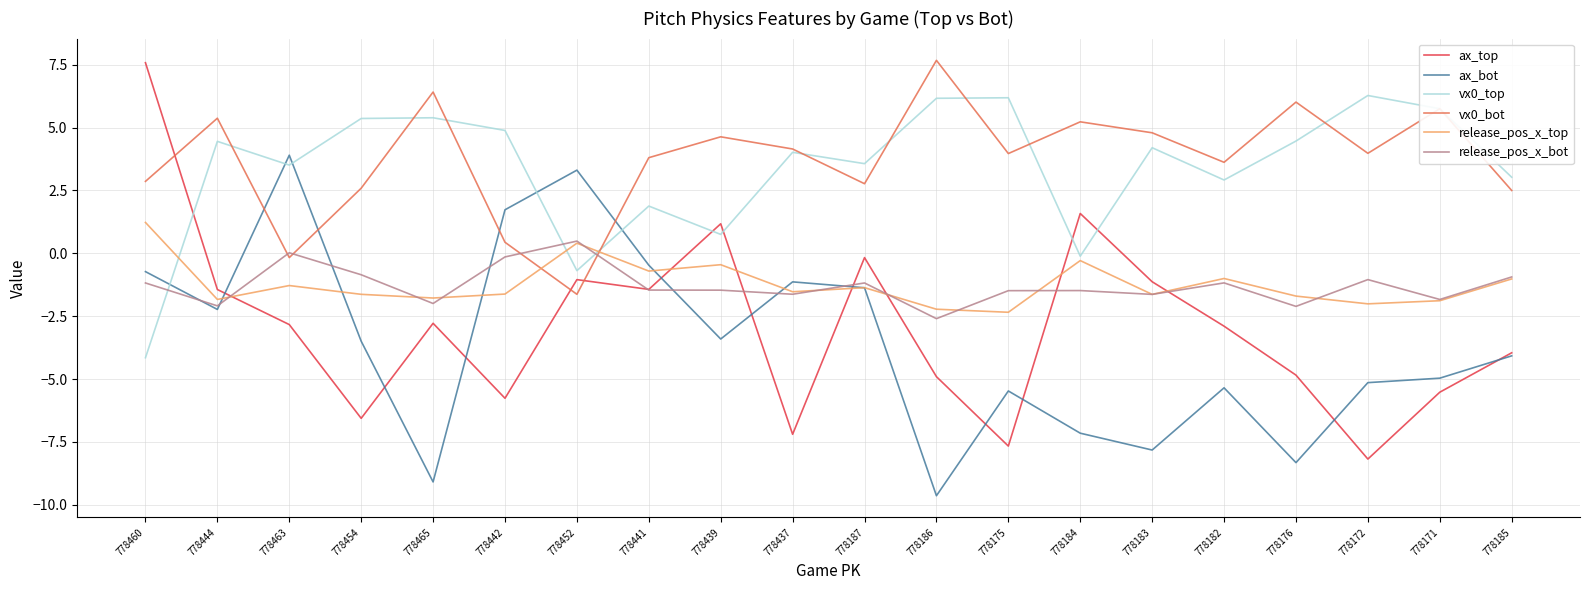

After their last crossing, which series has the higher values: ax_top or release_pos_x_bot?

release_pos_x_bot